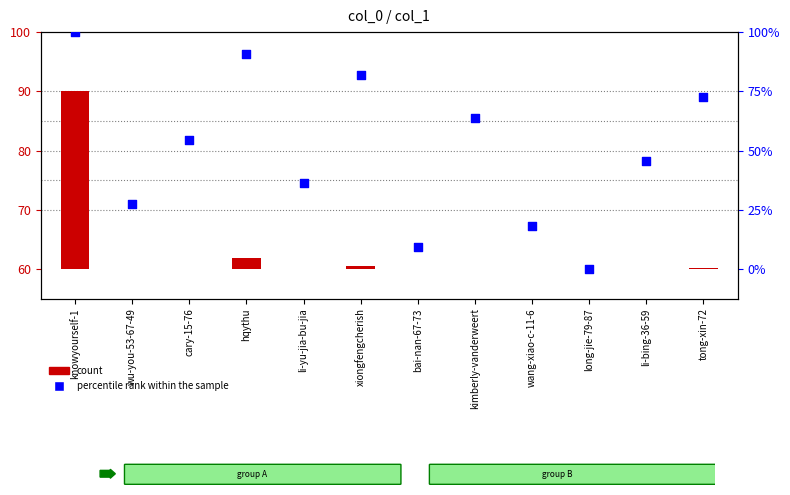

Approximately how many times larger is the value at kimberly-vanderweert compared to bai-nan-67-73?

1.3